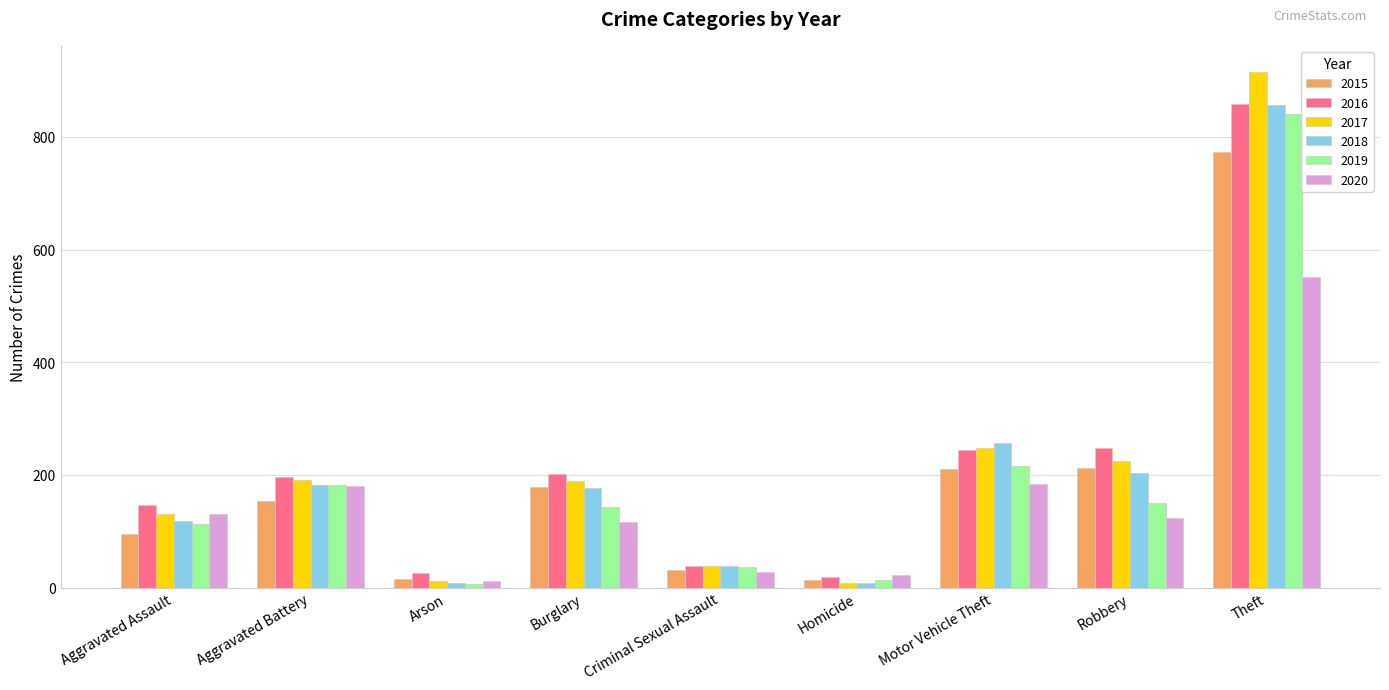

Is it true that 2018 equals 429 at Motor Vehicle Theft?

False